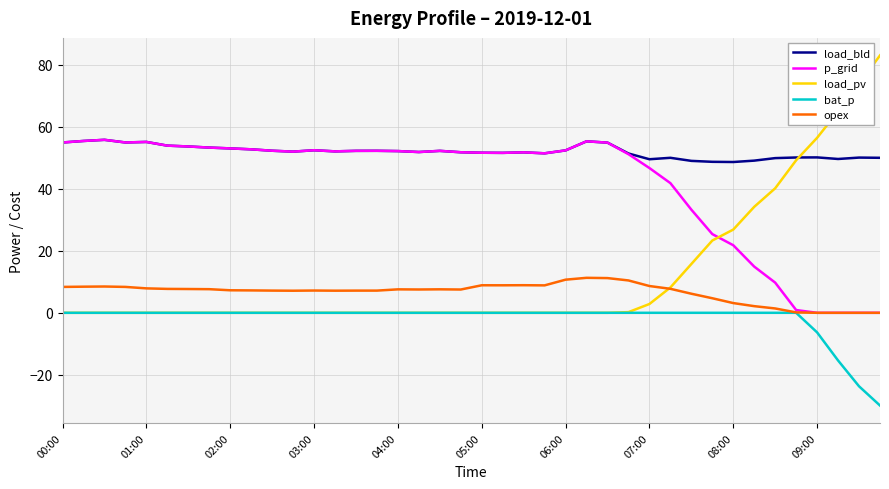

Which series has the largest total across all categories?

load_bld